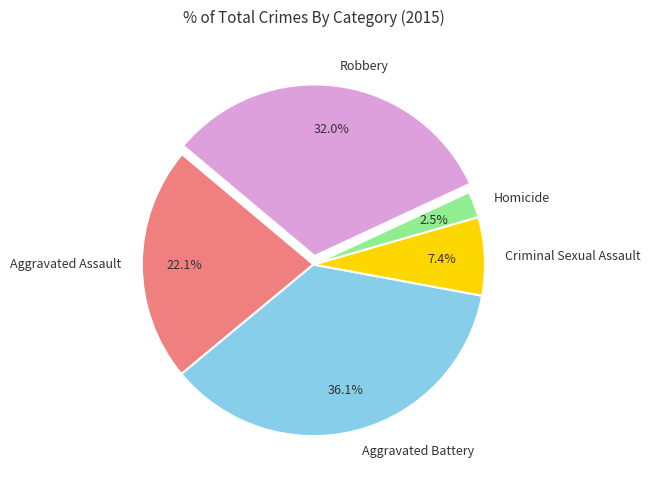

To the nearest percent, what is the difference between the largest and smallest slice percentages?

34%